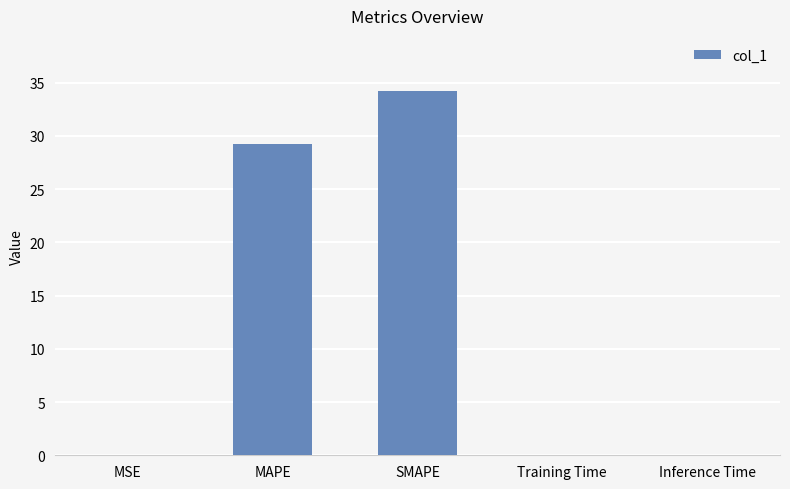

What is the change in value from MAPE to Training Time?

-29.2